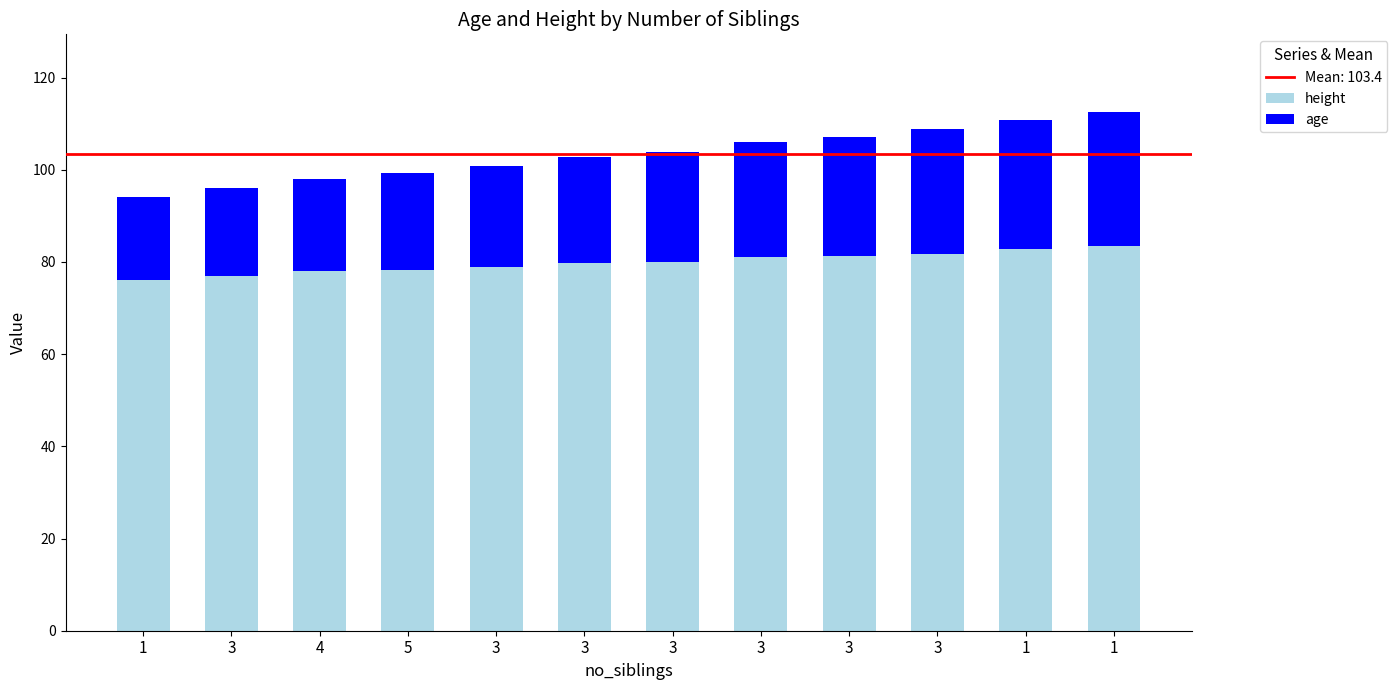

What is the difference between the height values at 4 and 3?

0.7